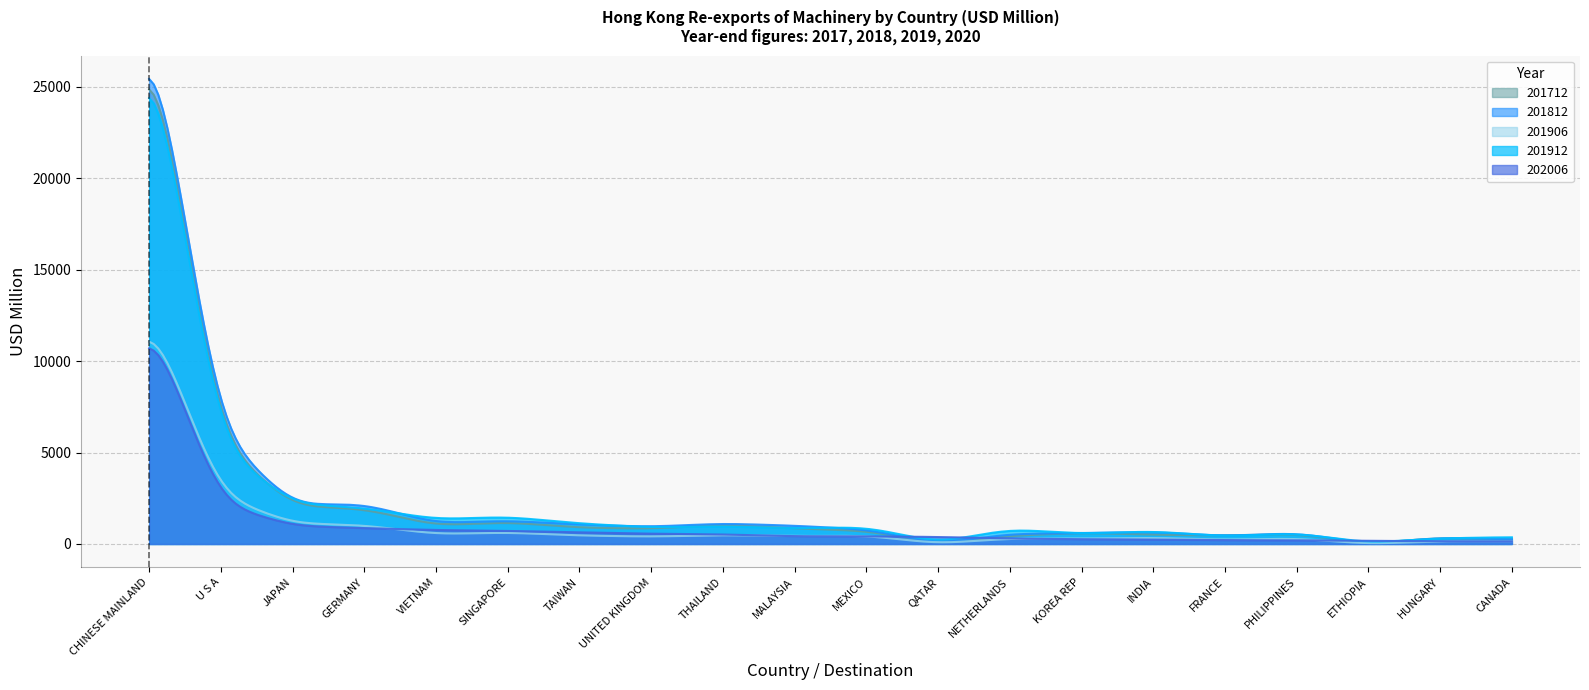

What are all the series names shown in the legend?

201712, 201812, 201906, 201912, 202006